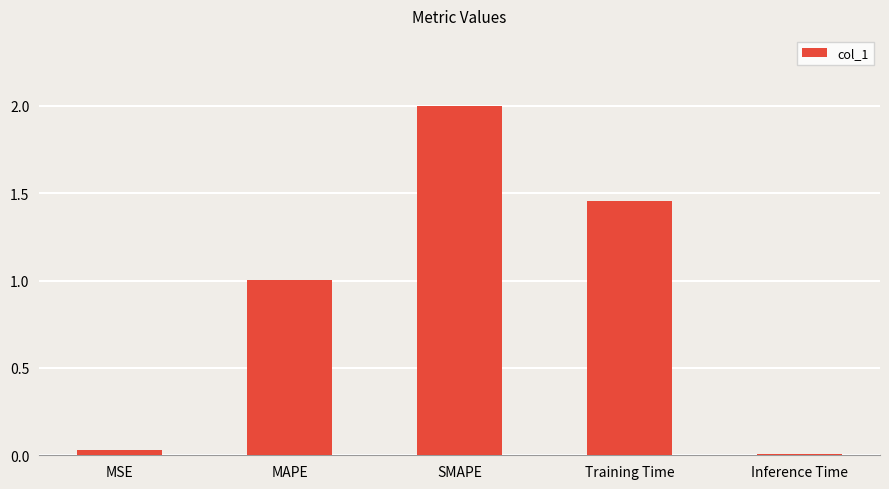

Between MSE and MAPE, which is larger?

MAPE